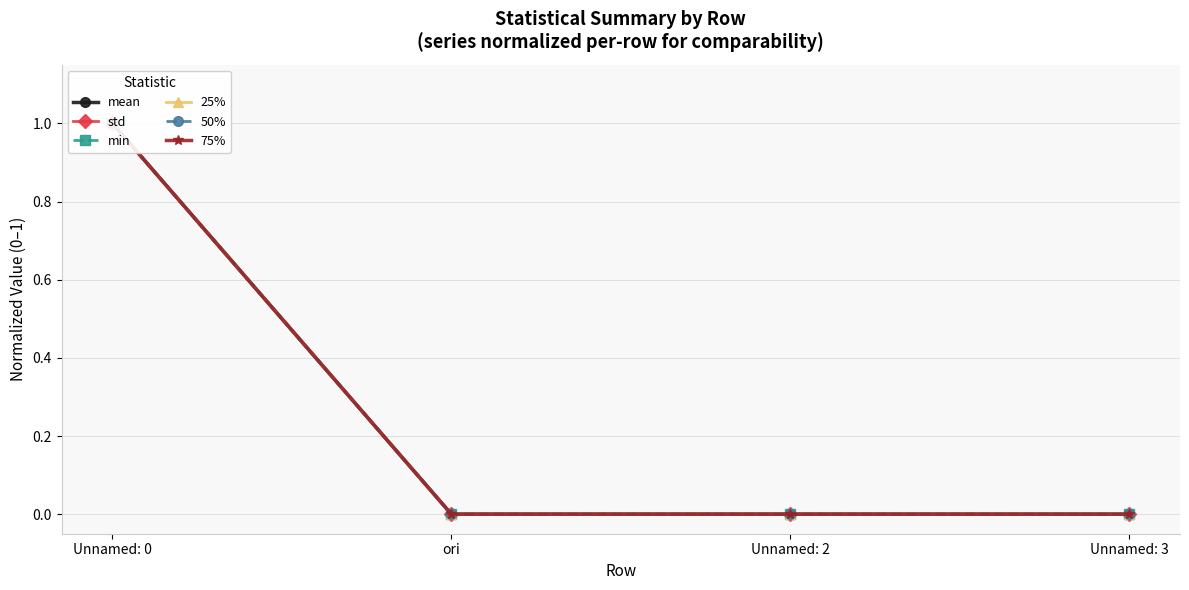

Is it true that 25% equals 0.0 at Unnamed: 2?

True